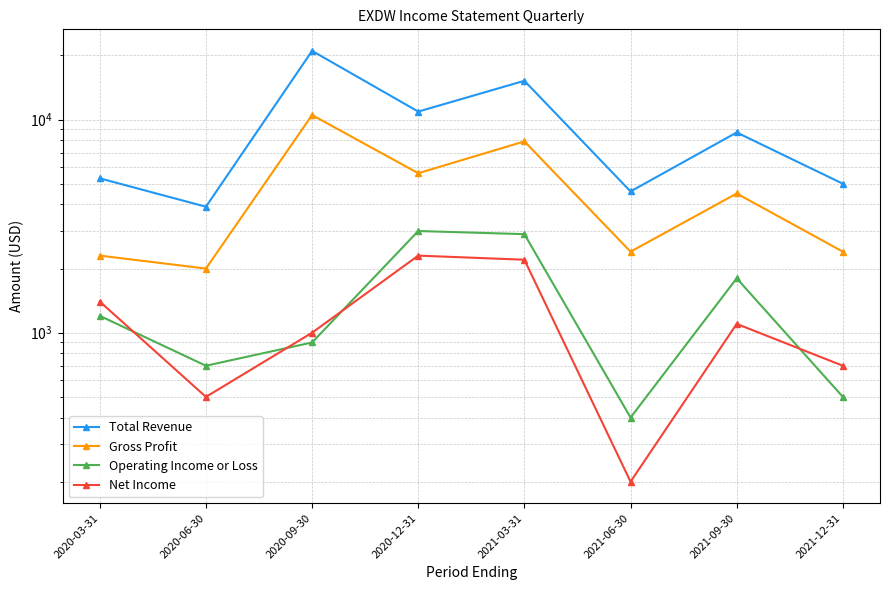

Is it true that Operating Income or Loss equals 964 at 2021-09-30?

False